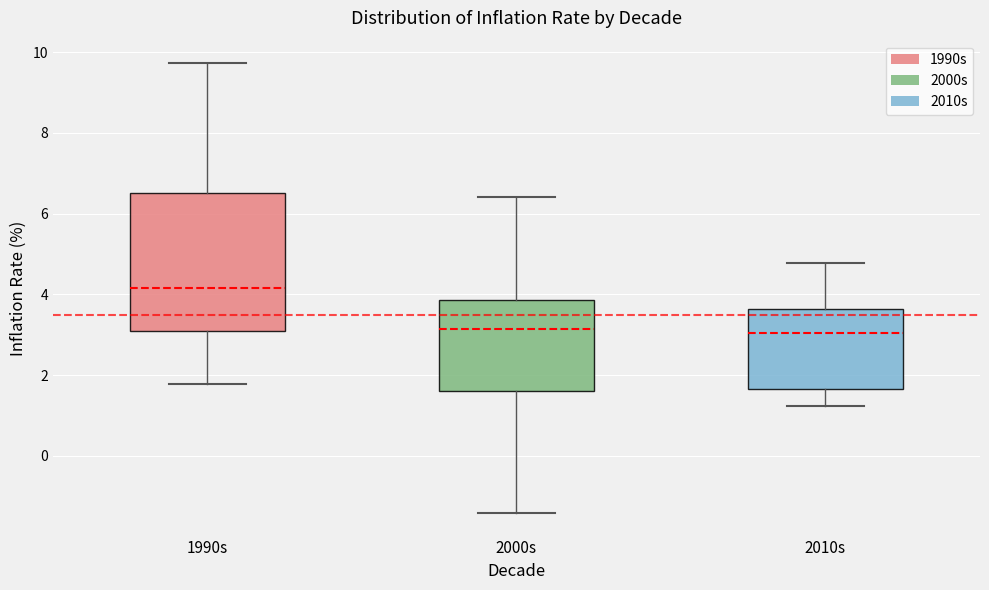

Comparing the boxes themselves (not the whiskers), which one is the tallest?

1990s